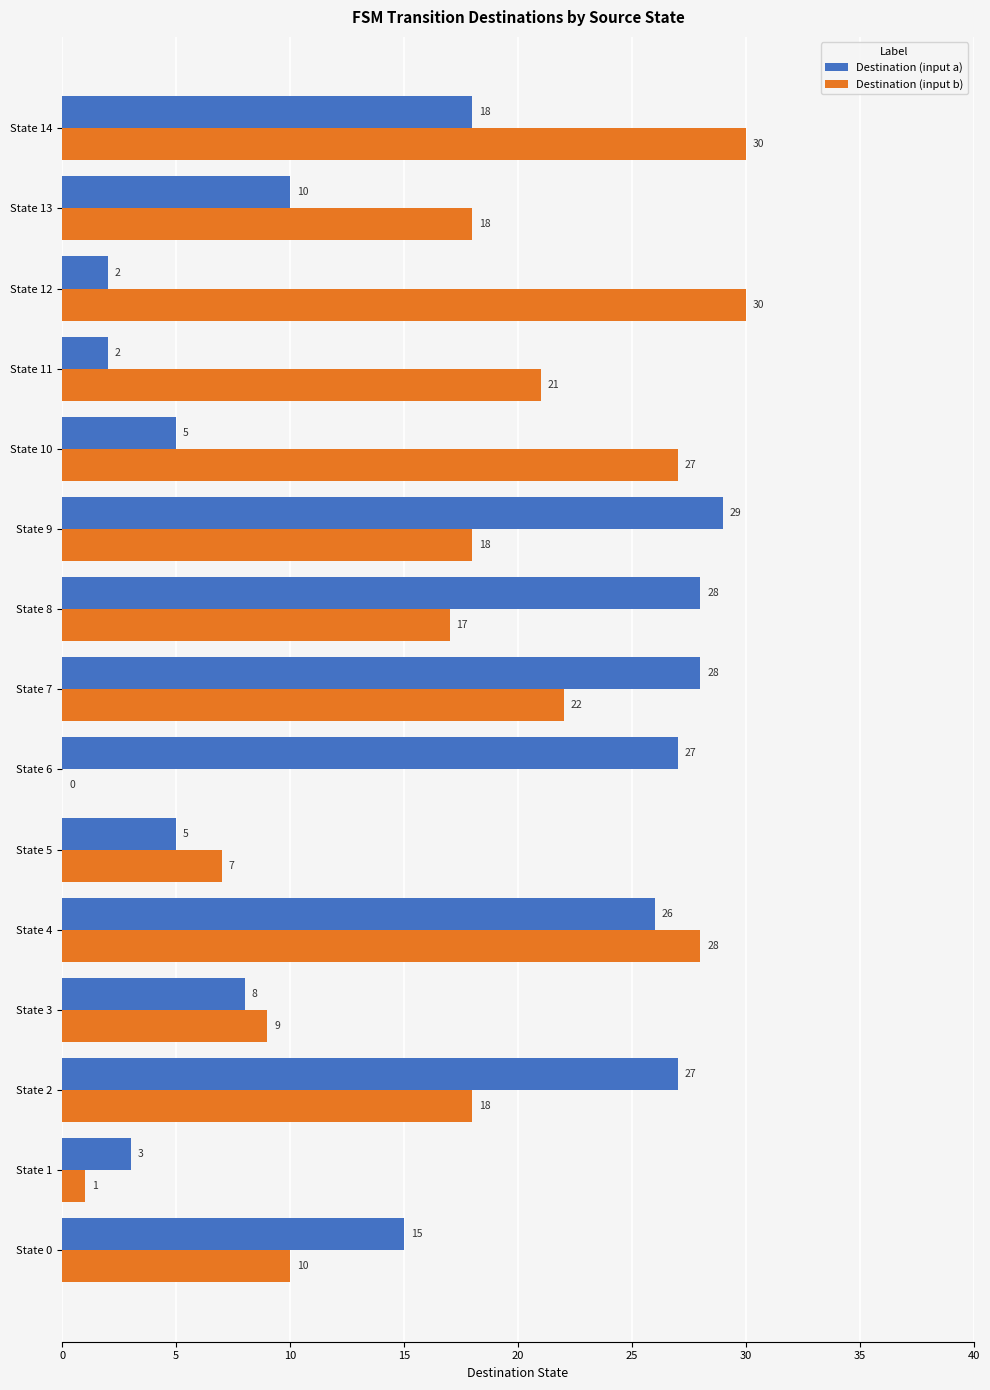

Is it true that Destination (input a) equals 15 at State 0?

True